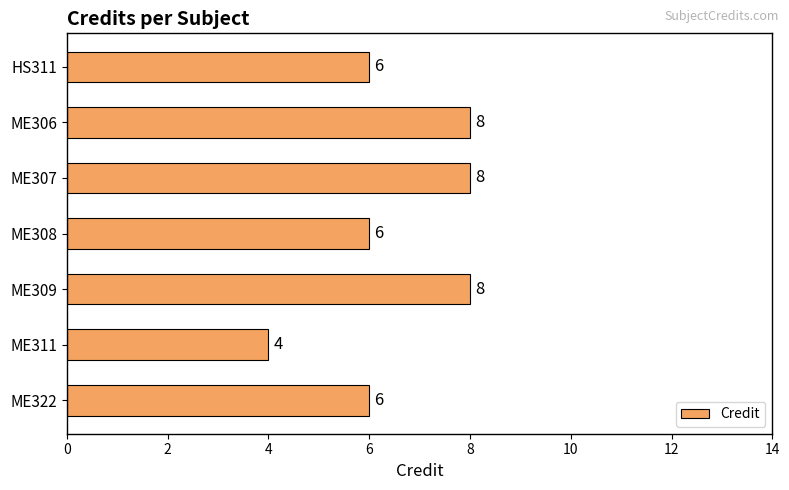

What is the approximate value at ME306?

8